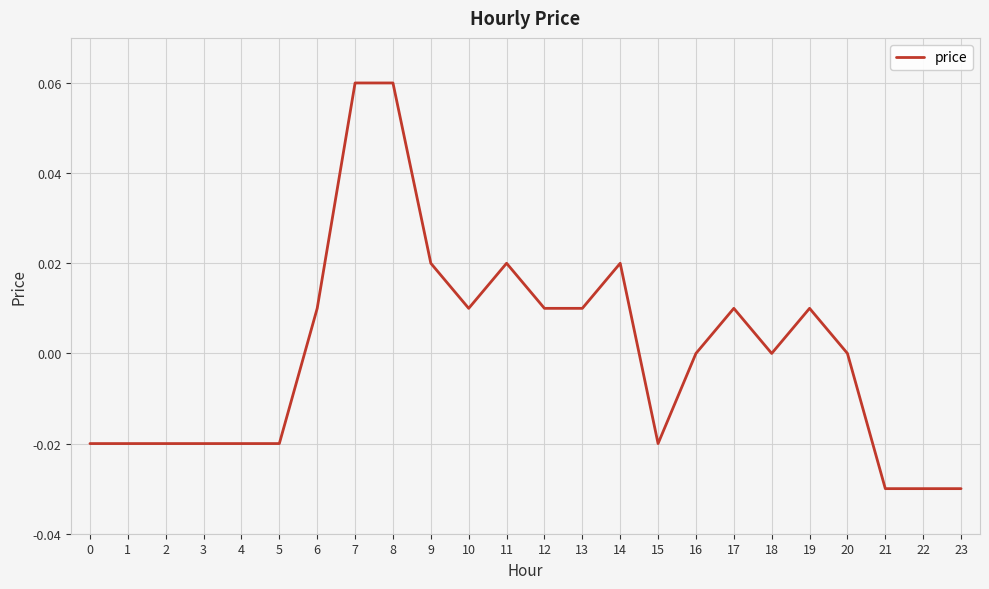

The value at 10 is 0.0. True or false?

True